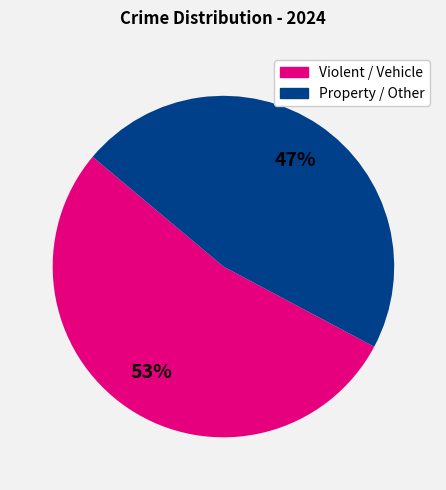

To the nearest percent, what is the average slice percentage?

50%